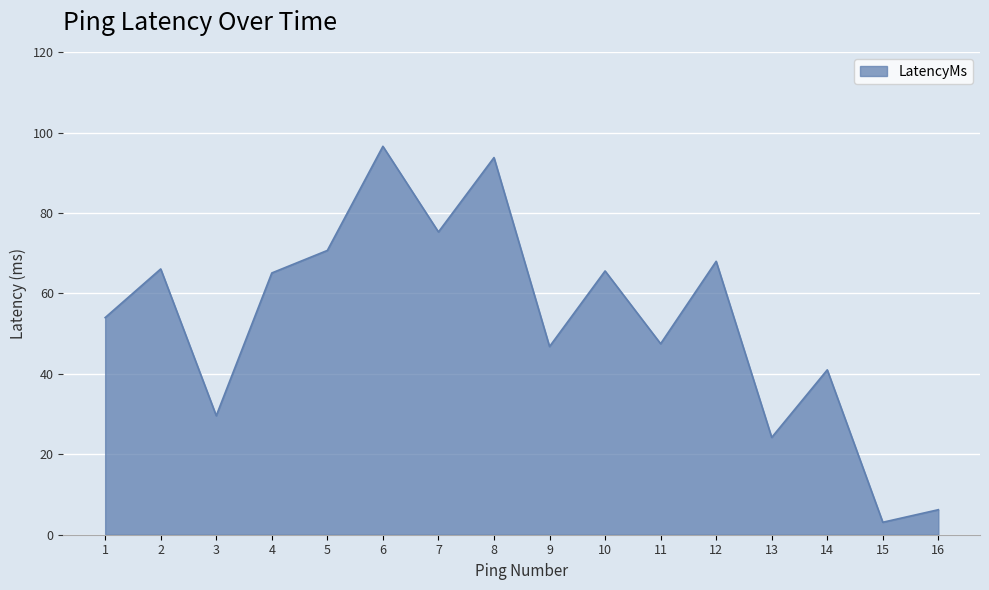

What is the change in value from 12 to 15?

-64.9